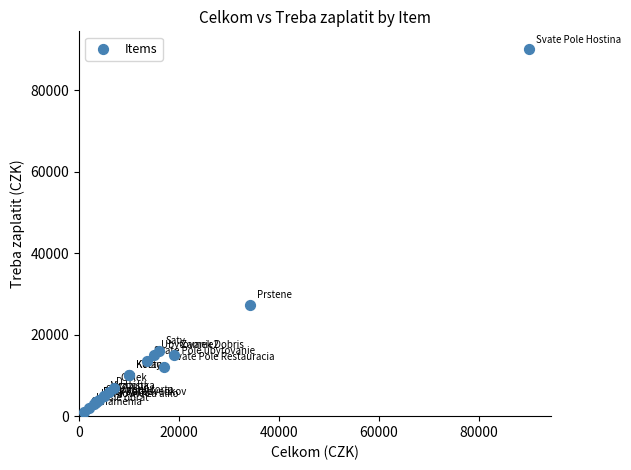

What Y value in the scatter plot is closest to 45500?

27190